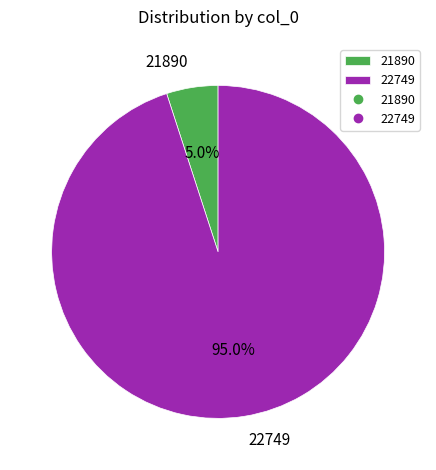

Between 22749 and 21890, which is larger?

22749